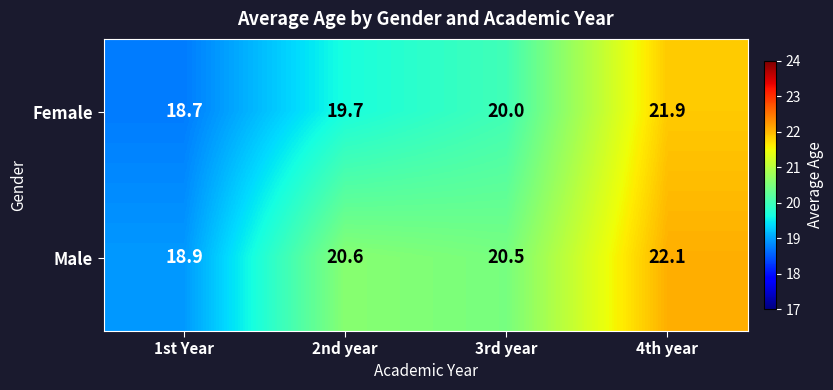

At which category does the chart reach its peak across all series?

4th year